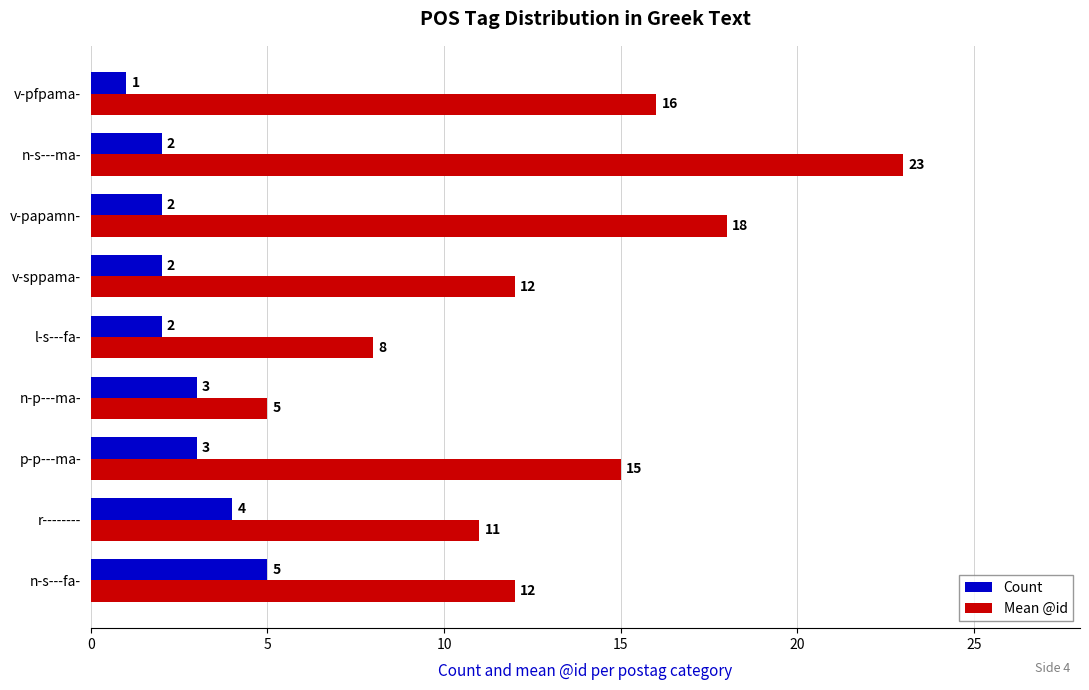

How many data points in Count are less than 2?

1